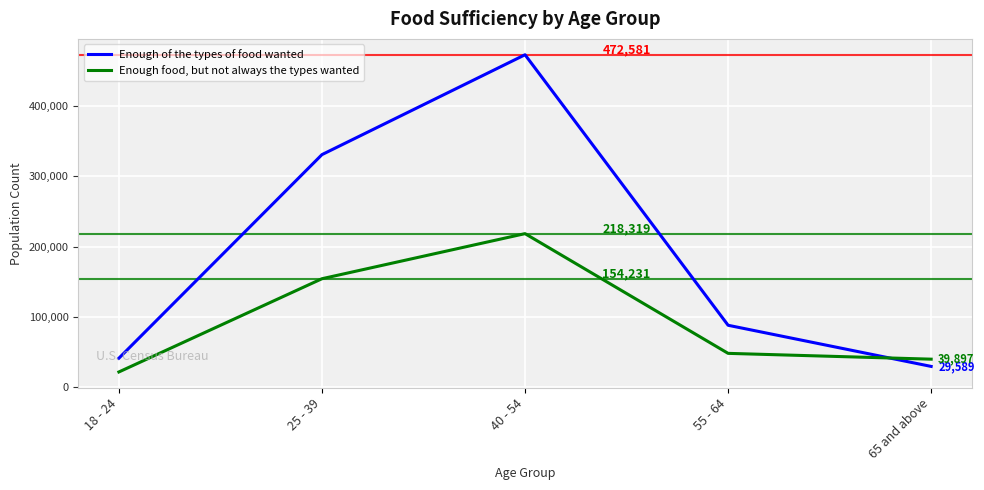

How many interior local peaks does the Enough food, but not always the types wanted series have?

1